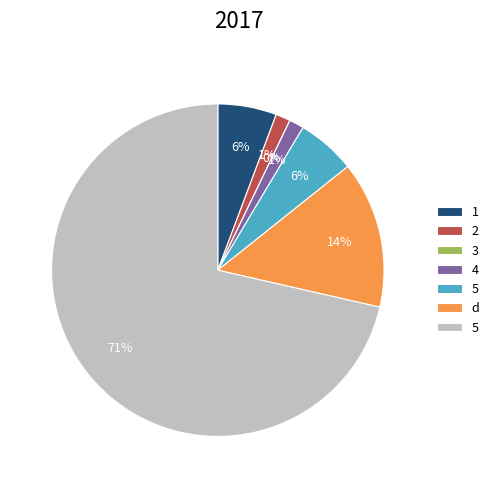

What is the change in value from 5 to 5?

+46